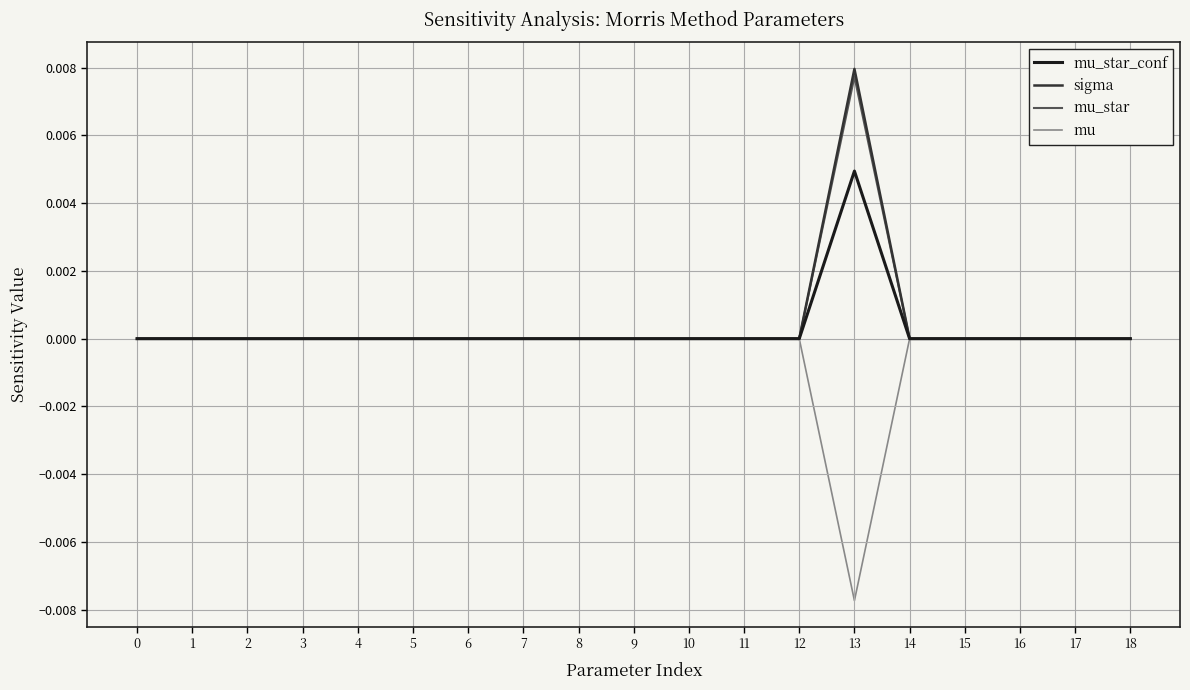

True or false: mu has a value of 0.0 at 16.

True